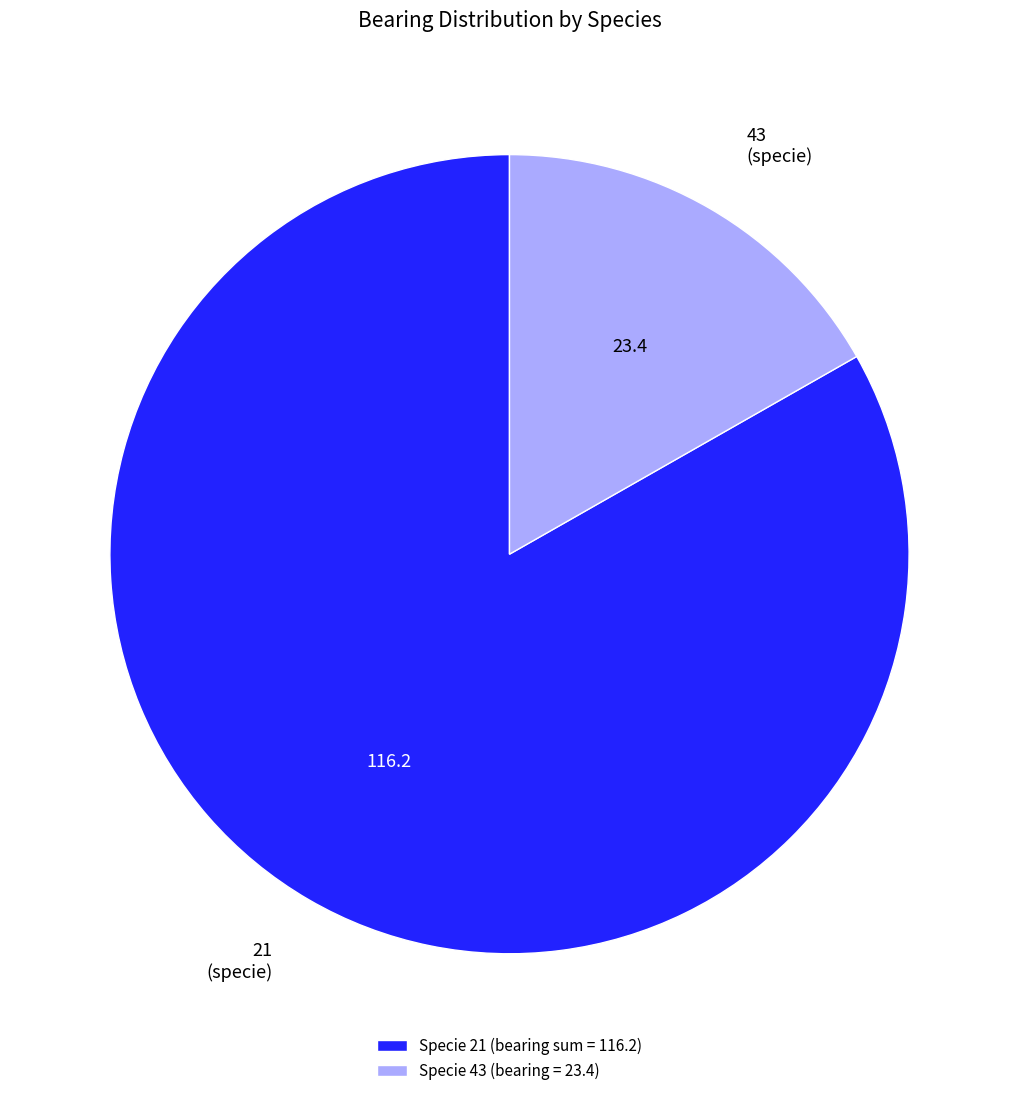

Does 43 (specie) represent more than half of the total?

No